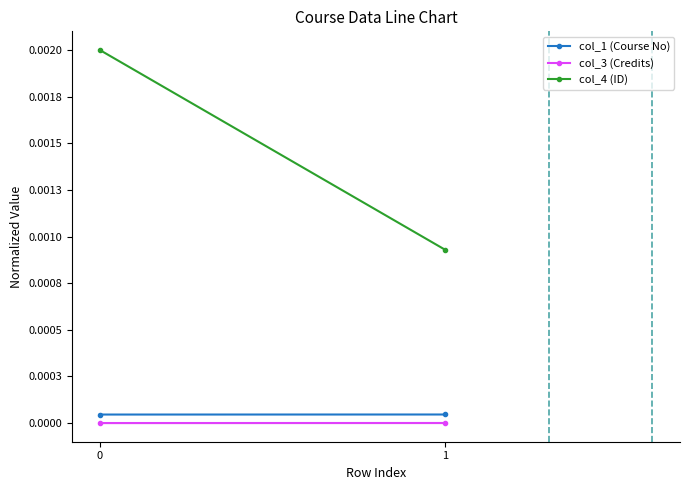

At how many categories does at least one series exceed 0?

2